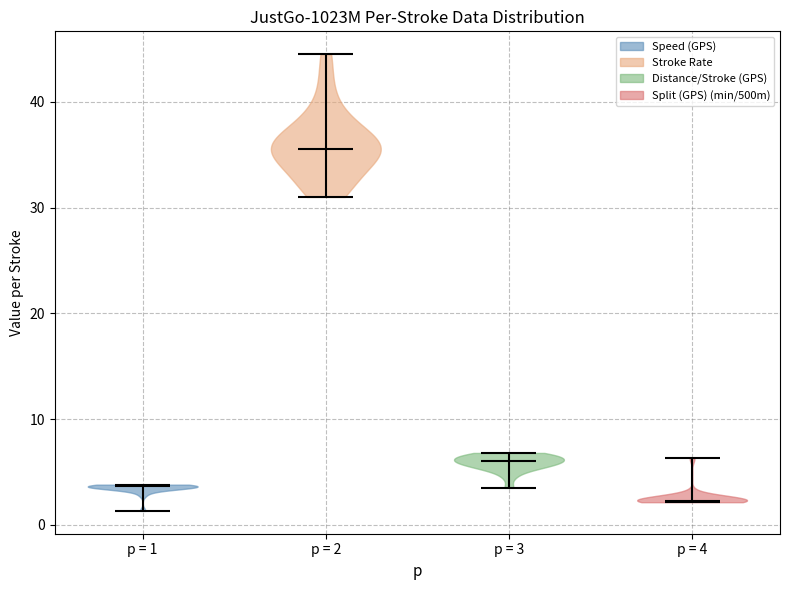

Which violin has the lowest median line?

p = 4